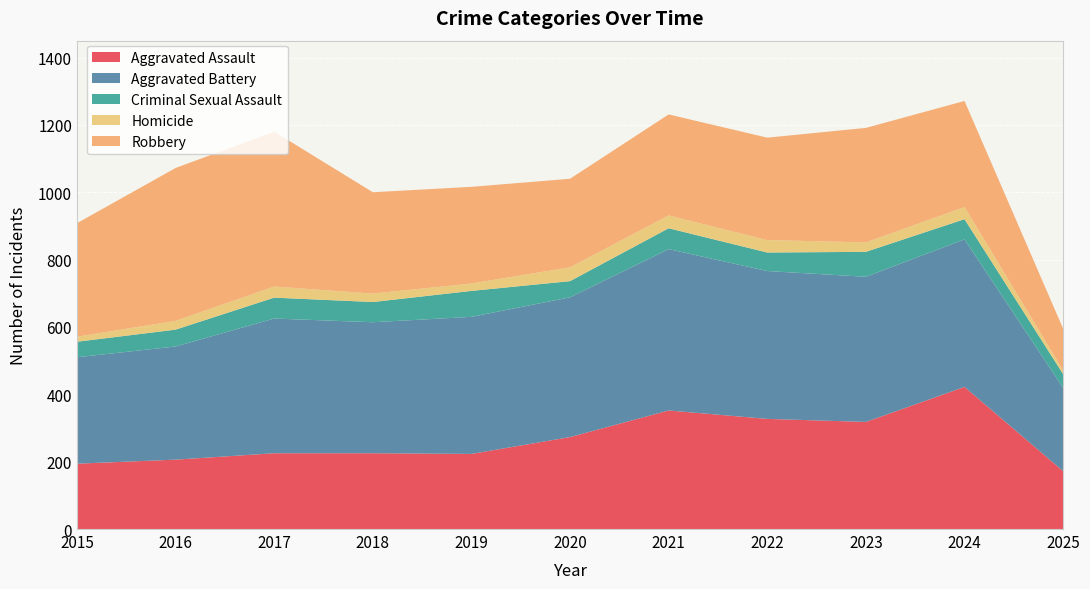

Reading right to left, transcribe all the data shown in this chart.

Aggravated Assault: 172	422	318	327	352	273	223	225	225	206	194
Aggravated Battery: 247	438	431	439	479	415	407	389	400	336	316
Criminal Sexual Assault: 41	60	74	55	62	48	77	60	62	50	46
Homicide: 11	36	28	37	38	41	22	25	33	26	15
Robbery: 124	315	340	304	300	263	287	301	460	454	337